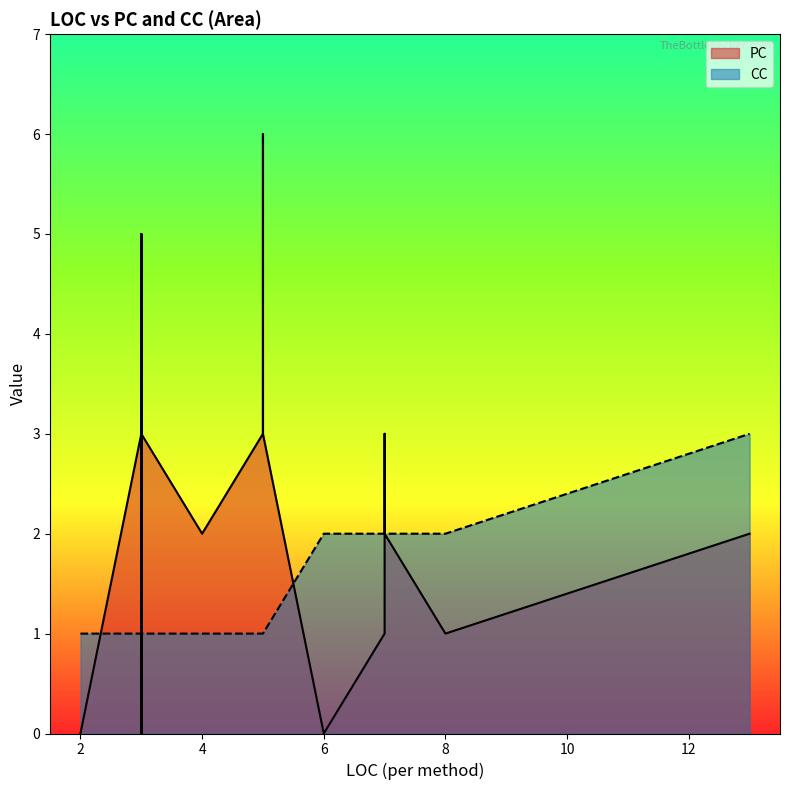

How many lines are shown in the chart?

2